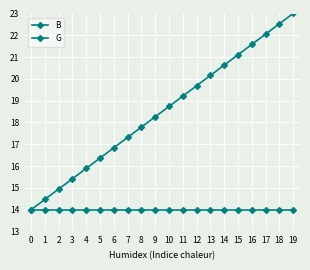

How many series are shown in this chart?

2